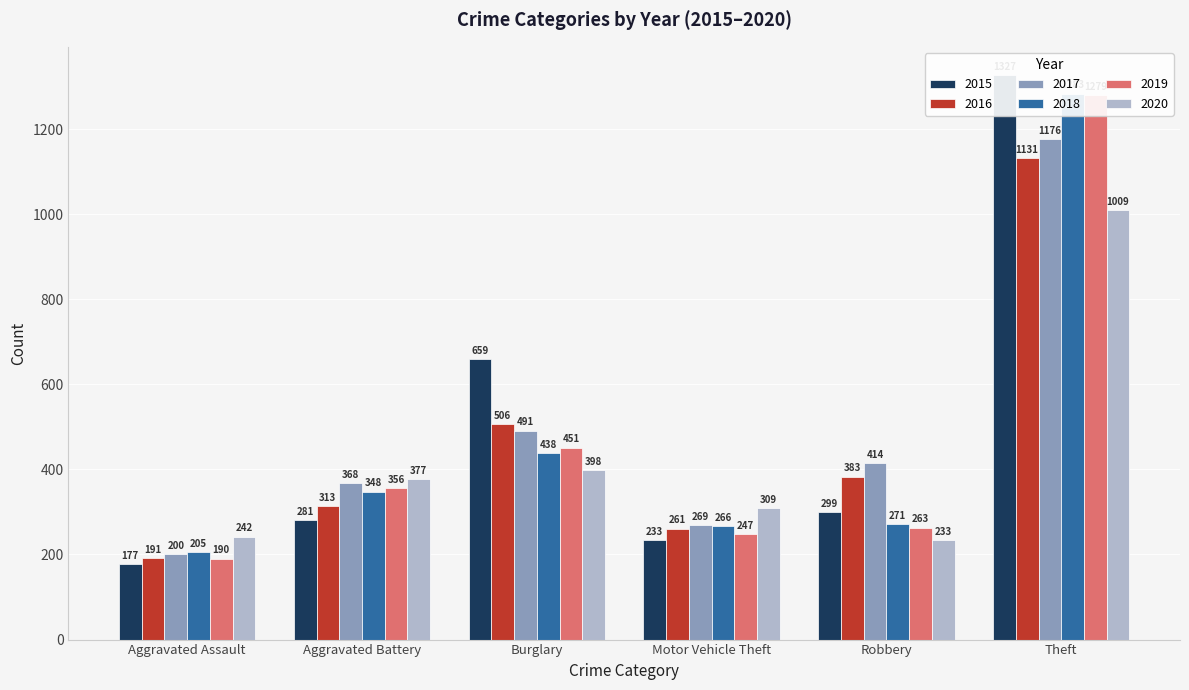

At Aggravated Assault, list the series in order from smallest to largest.

2015, 2019, 2016, 2017, 2018, 2020